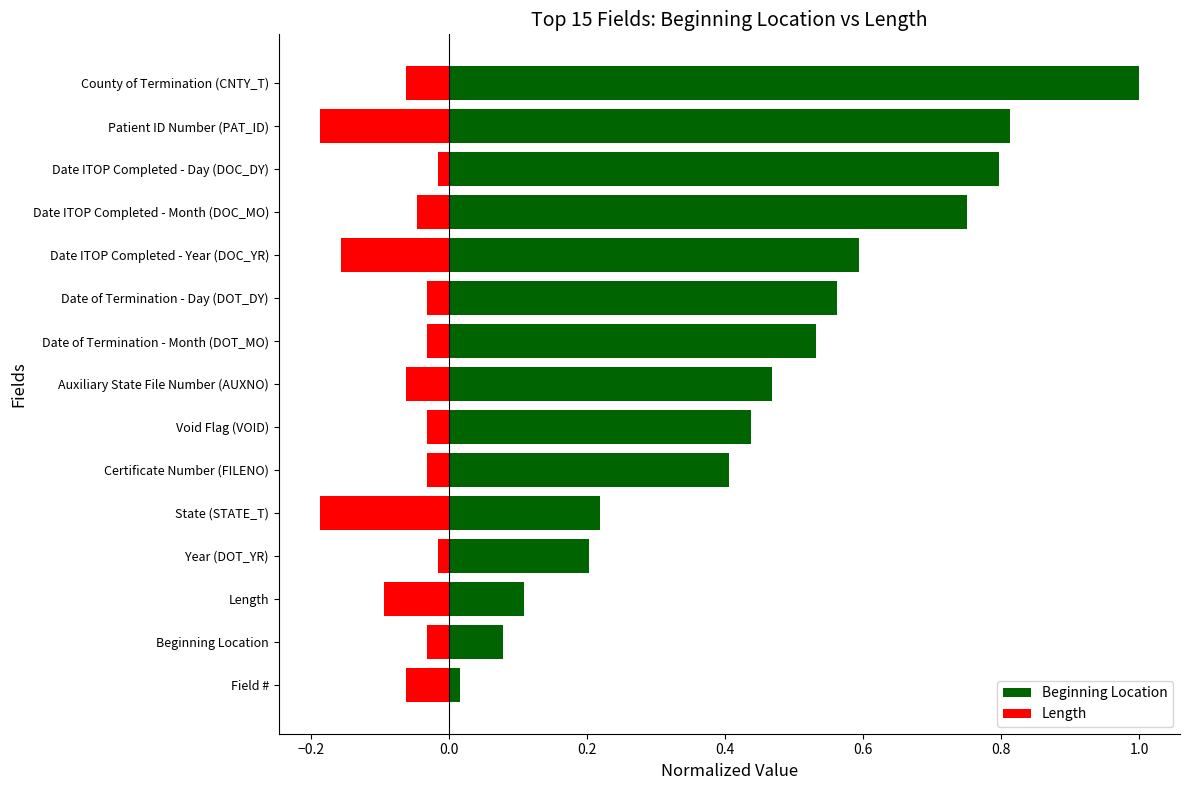

Rank the series by their average value, from highest to lowest.

Beginning Location, Length